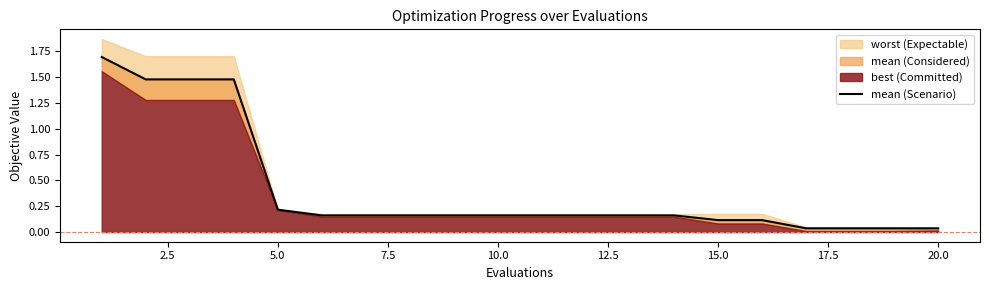

Reading left to right, transcribe all the data shown in this chart.

1.7	1.5	1.5	1.5	0.2	0.2	0.2	0.2	0.2	0.2	0.2	0.2	0.2	0.2	0.1	0.1	0.0	0.0	0.0	0.0